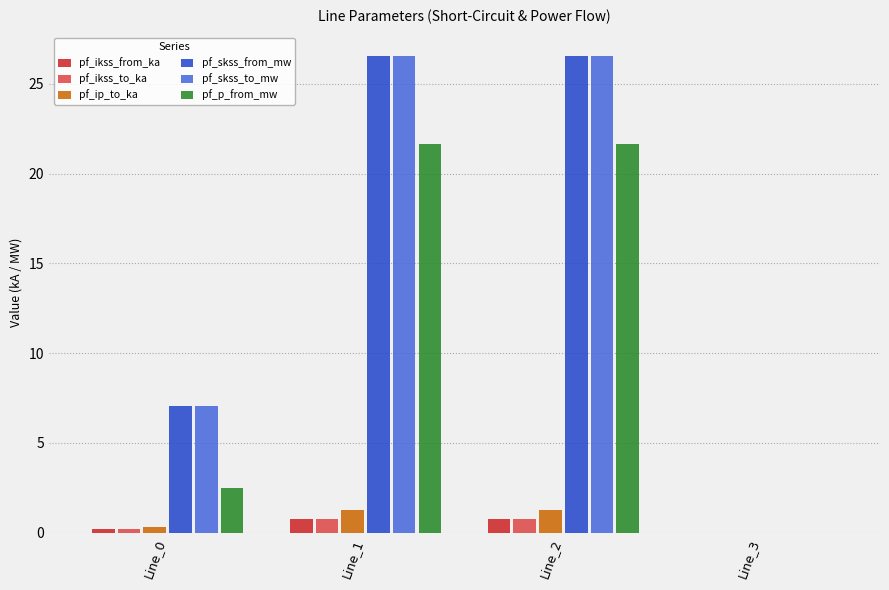

Is it true that pf_p_from_mw equals 37.4 at Line_2?

False